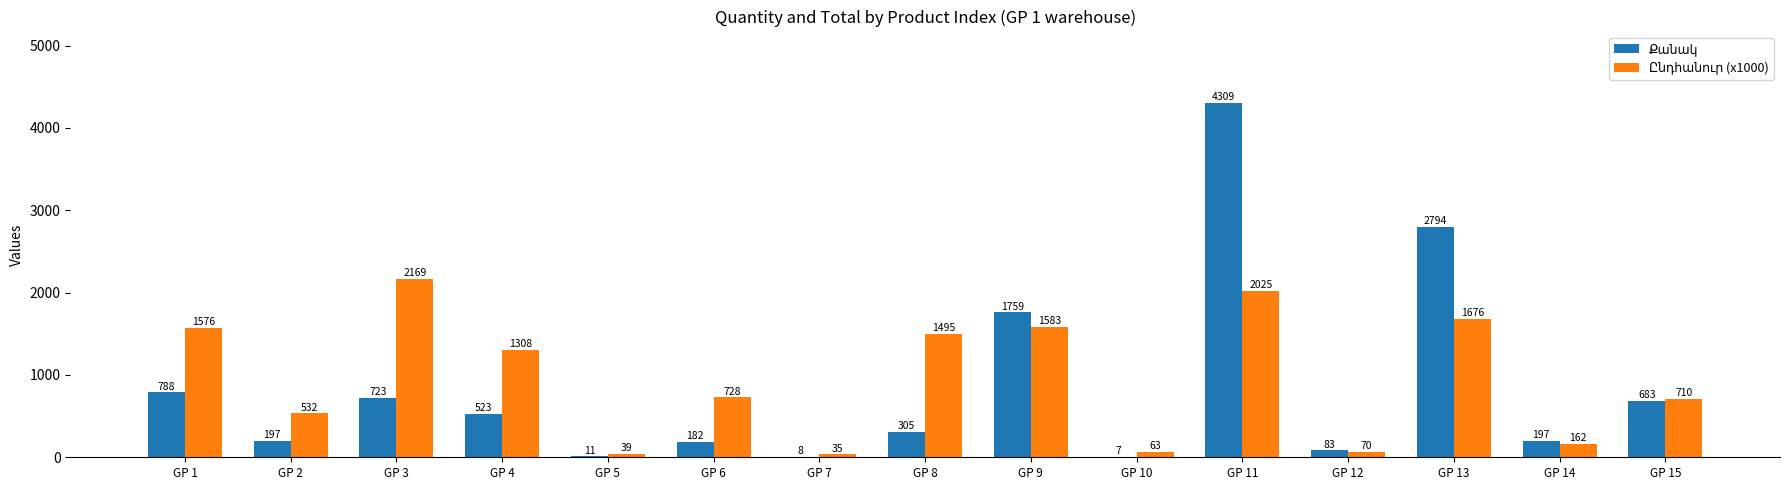

How many series are shown in this chart?

2